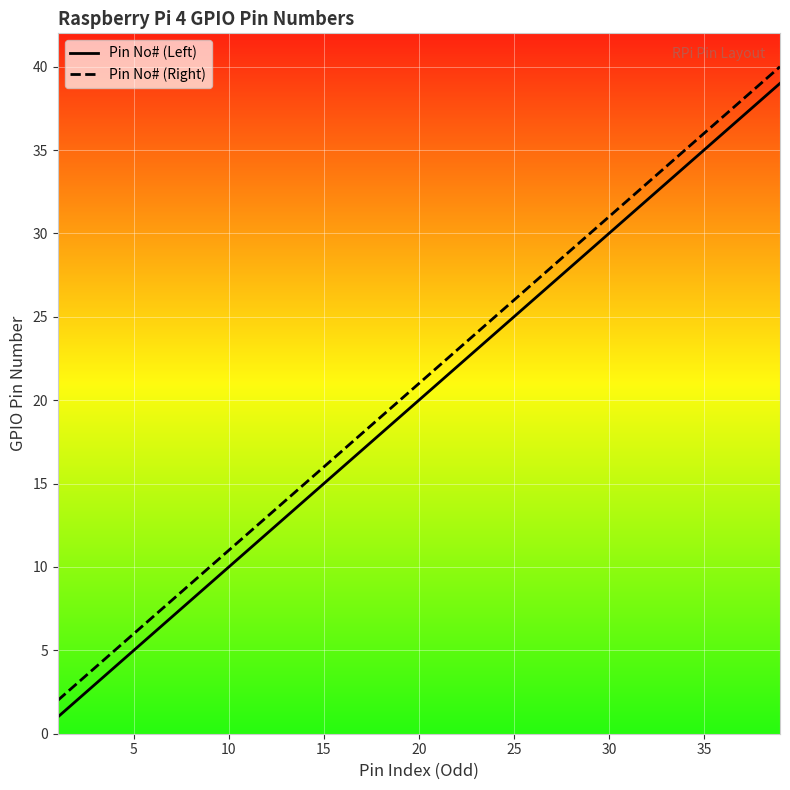

Is the value of Pin No# (Right) at 15 greater than the value of Pin No# (Left) at 25?

No